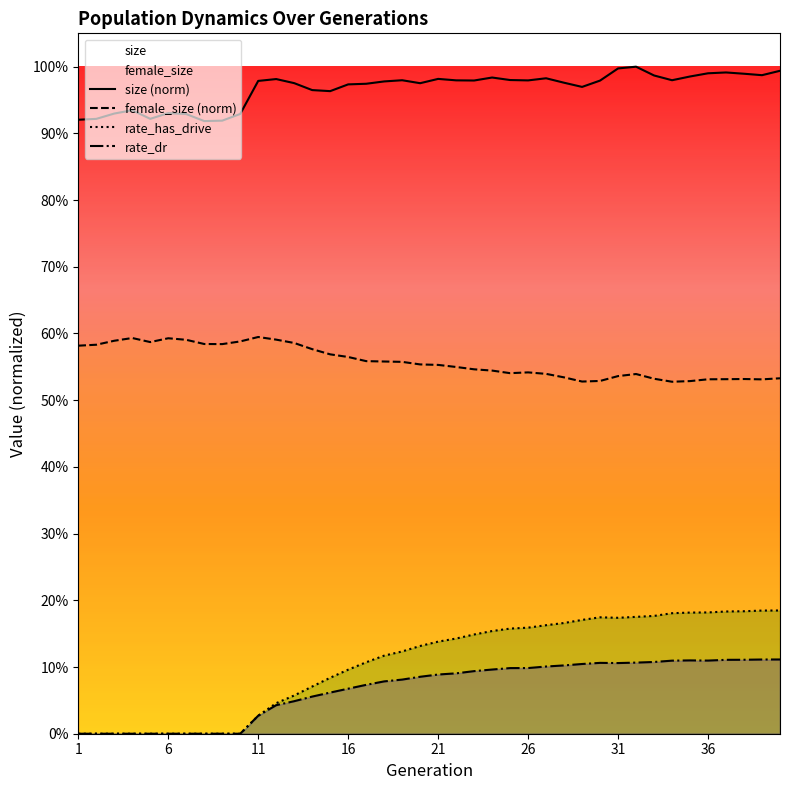

List the series in order of their peak value, lowest first.

rate_dr, rate_has_drive, female_size (norm), size (norm)